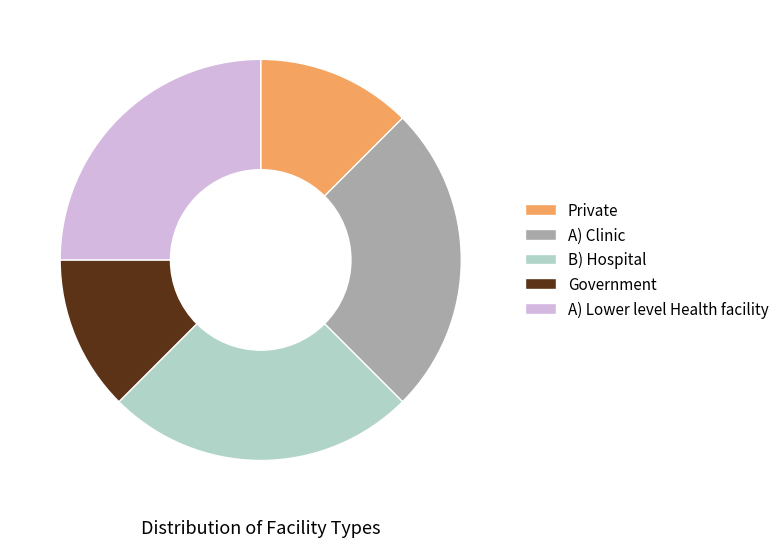

True or false: Private accounts for 12% of the total.

True